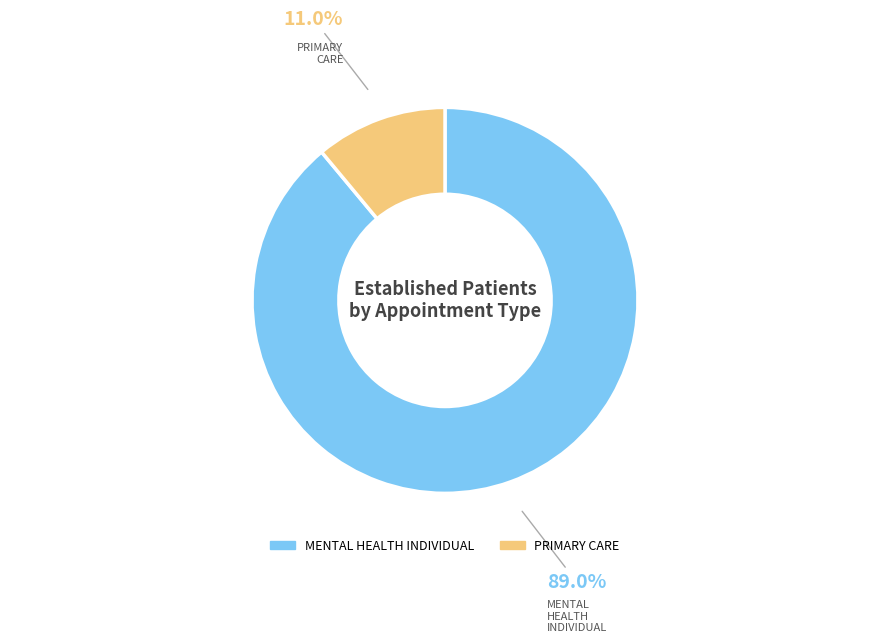

Rank the categories by value from lowest to highest.

PRIMARY CARE, MENTAL HEALTH INDIVIDUAL